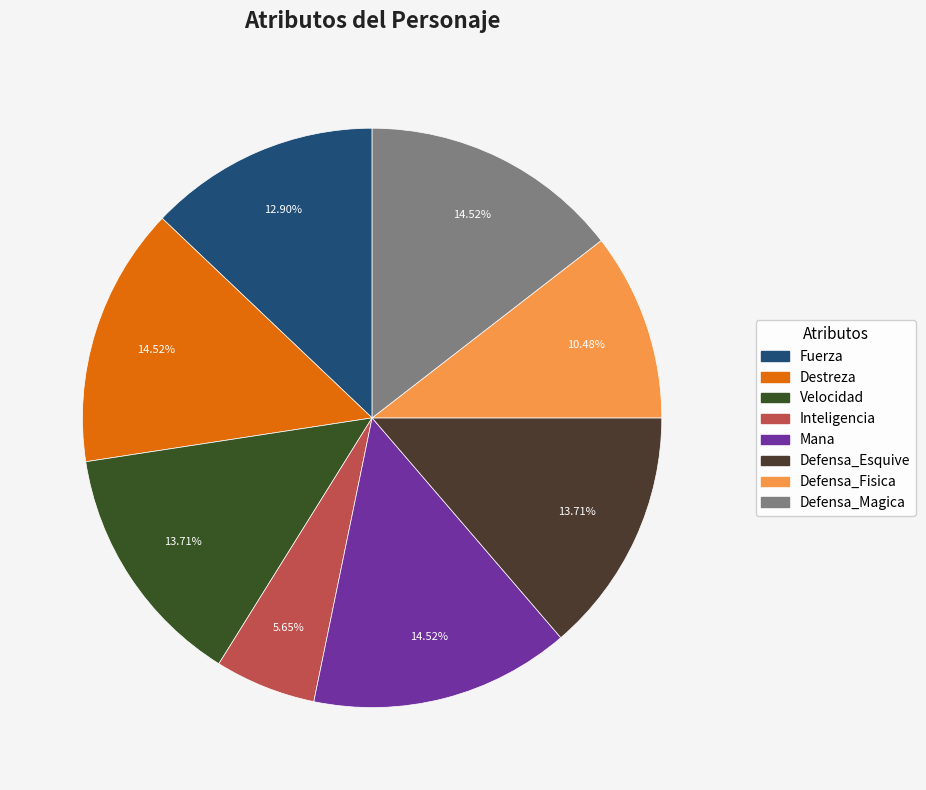

Which category has the biggest portion of the pie?

Destreza